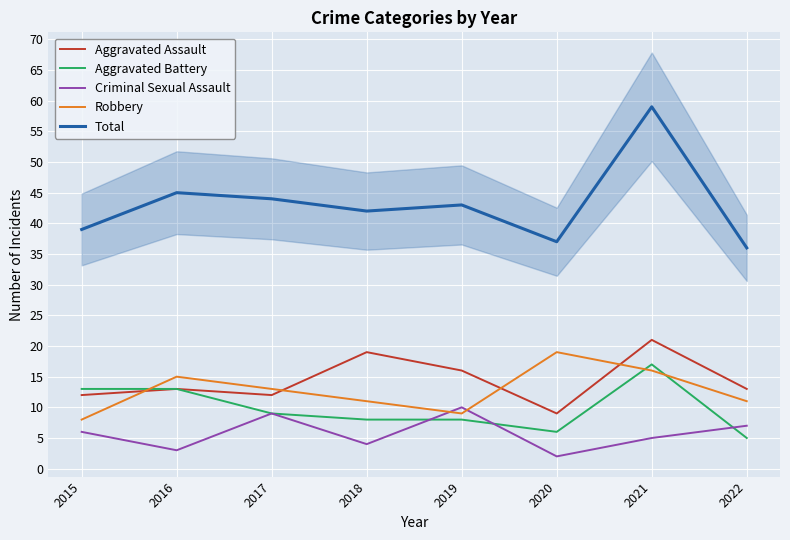

How many values in the Robbery series are below 13?

4